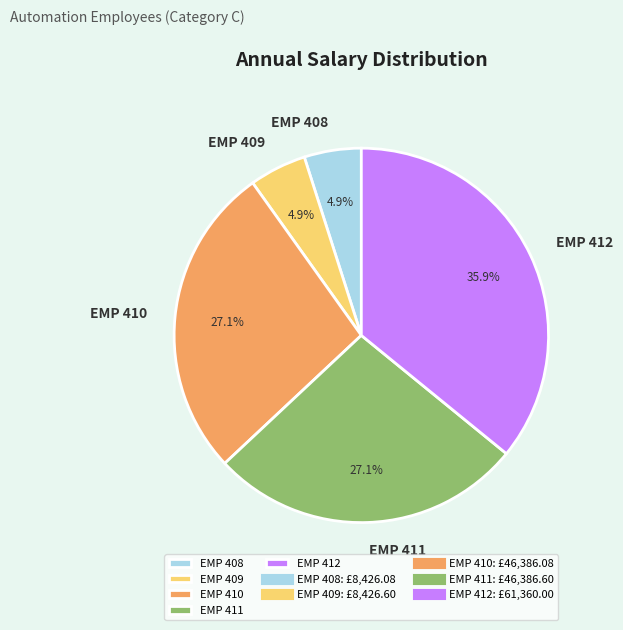

How much of the chart is everything except EMP 409?

95.1%